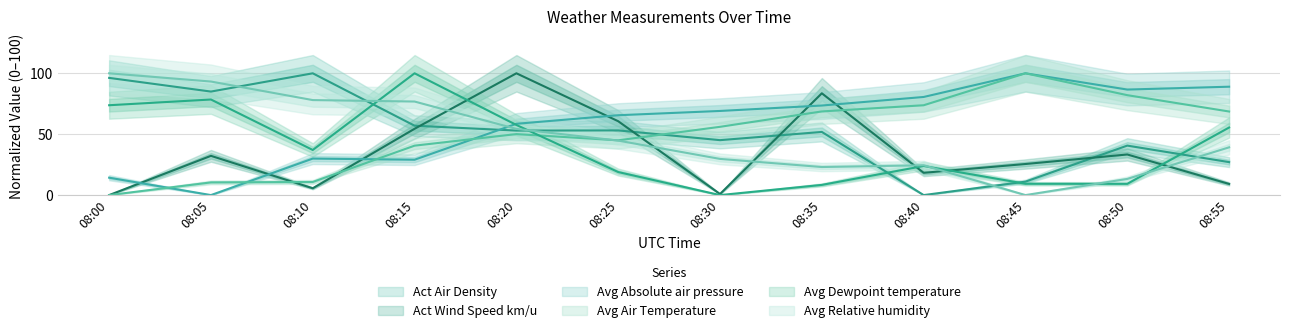

True or false: Avg Relative humidity and Avg Dewpoint temperature intersect in this chart.

True